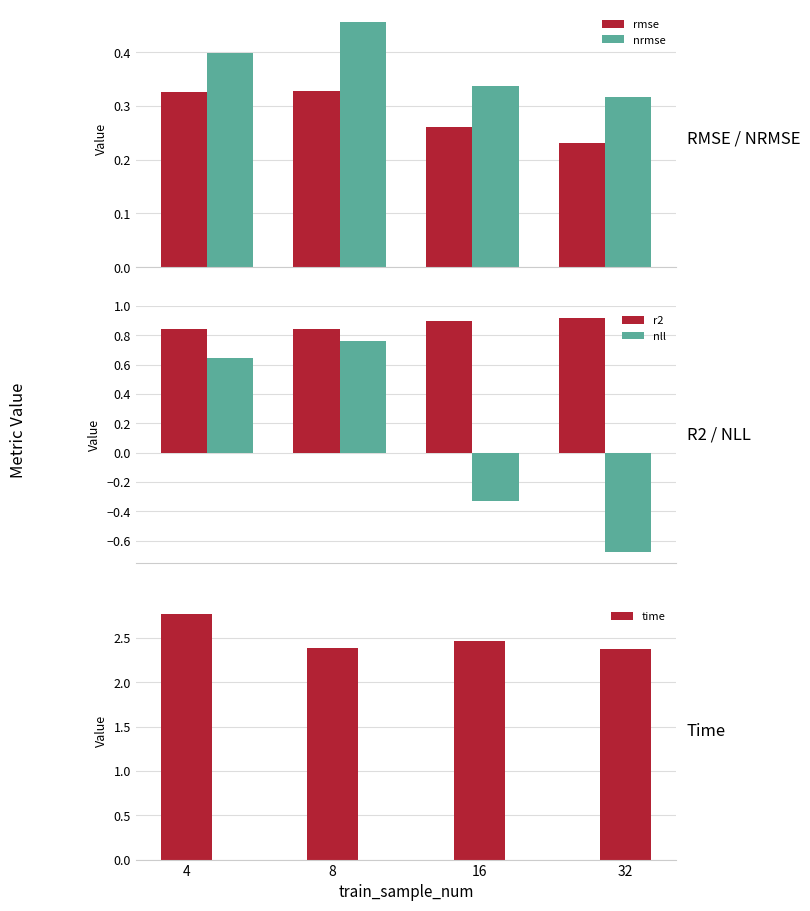

Which series has the largest total across all categories?

time